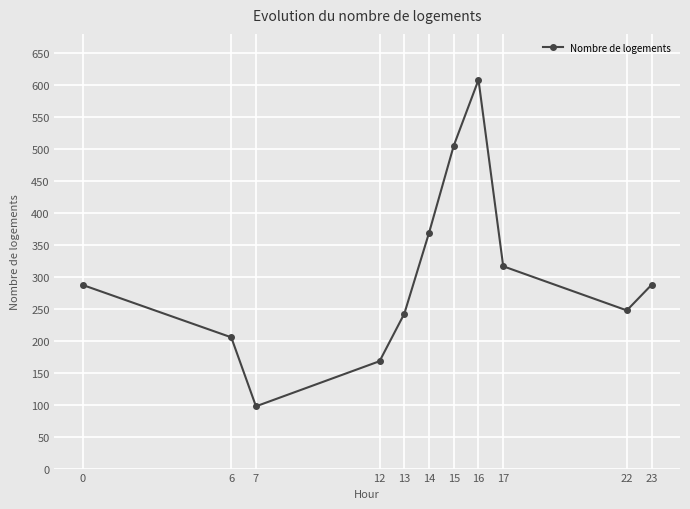

What is the approximate value at 14?

368.8